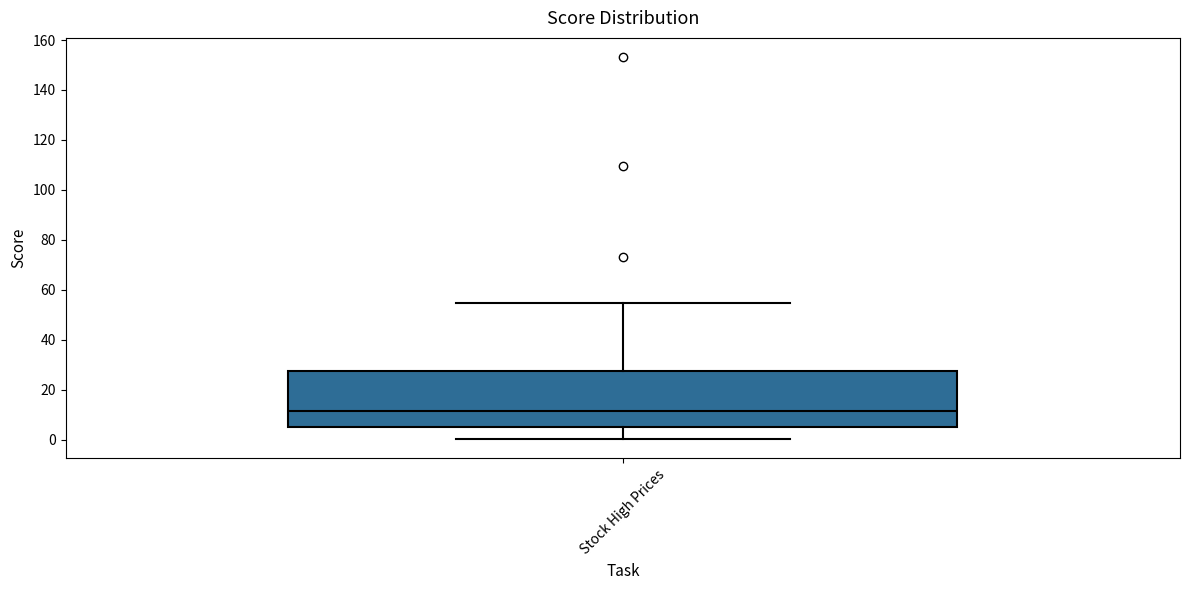

Transcribe this box plot: give where the median line is, the range the box spans, and where the two whiskers end, as read against the y-axis. The values are not printed on the chart, so give them approximately, as read against the axis.

median 12, box 4 to 28, whiskers 0 to 54